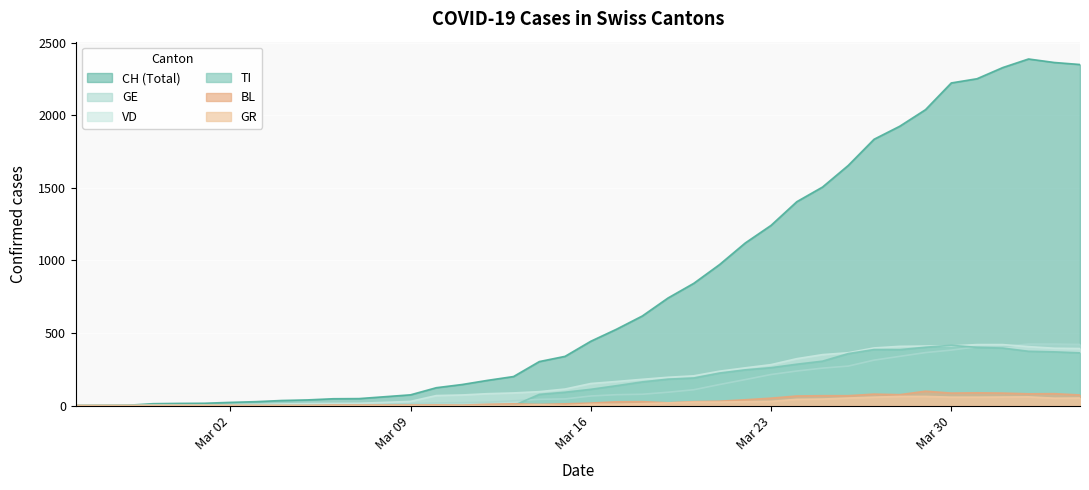

What is the maximum value shown in the chart?

2387